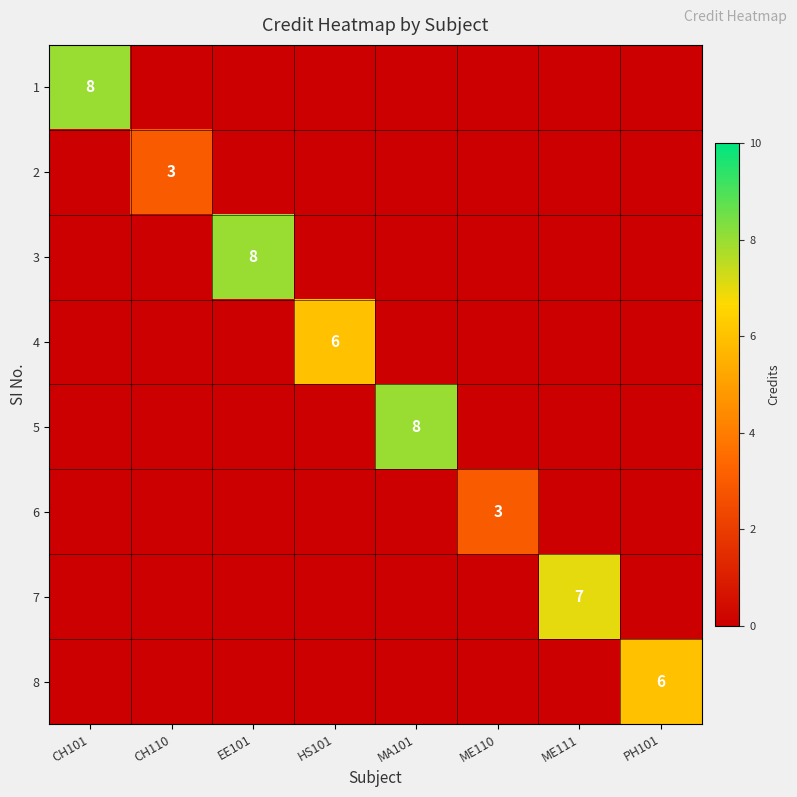

At which category is the sum across all series the highest?

CH101